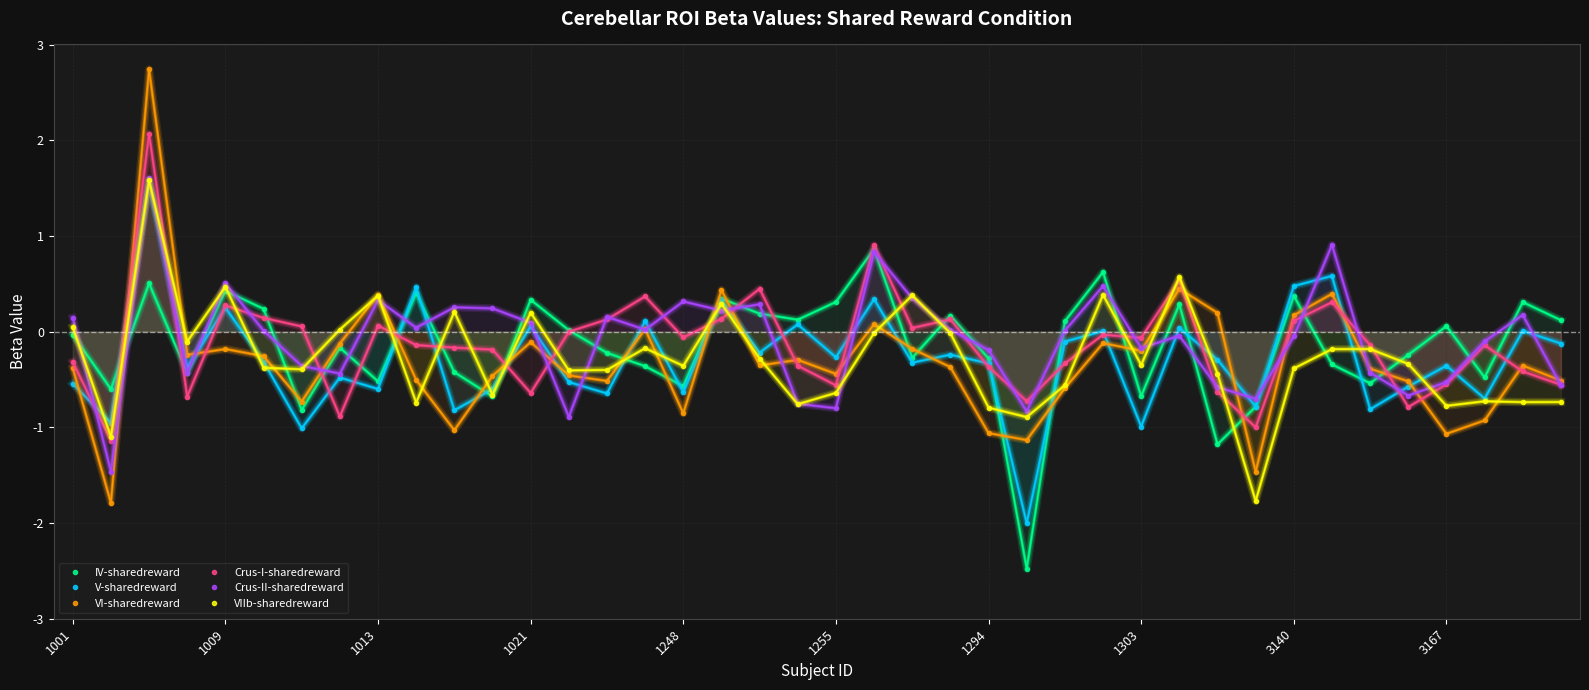

What is the maximum value for VI-sharedreward?

2.7